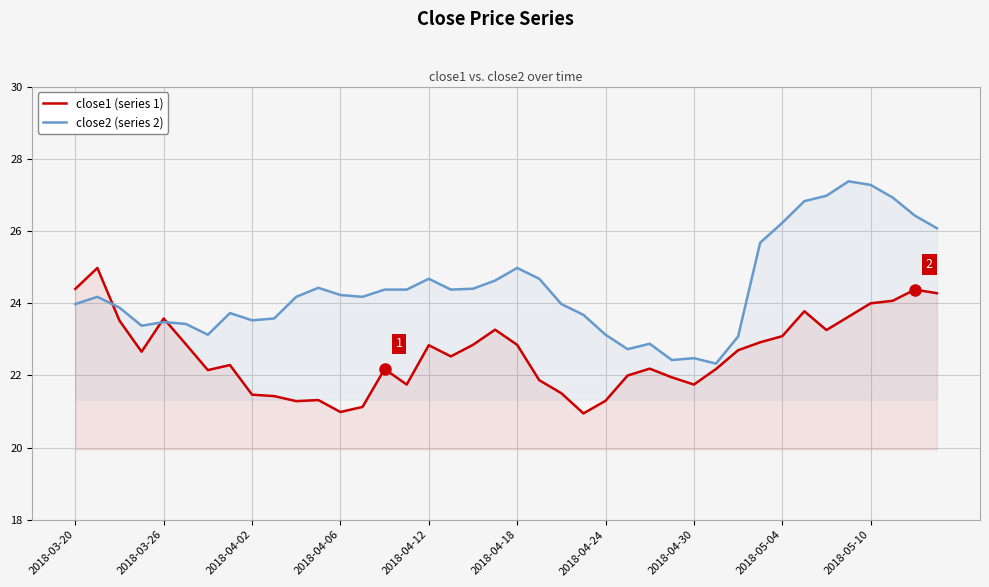

True or false: close1 (series 1) and close2 (series 2) intersect in this chart.

True